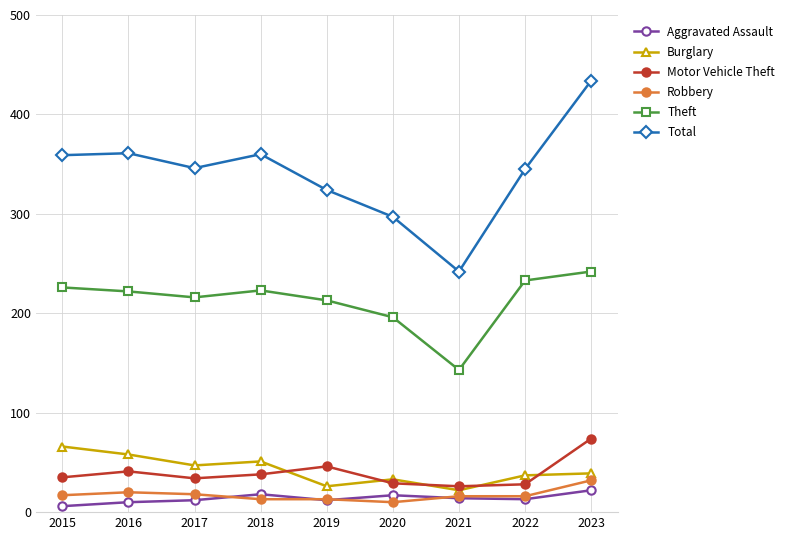

True or false: Aggravated Assault has more than 0 interior local peaks.

True